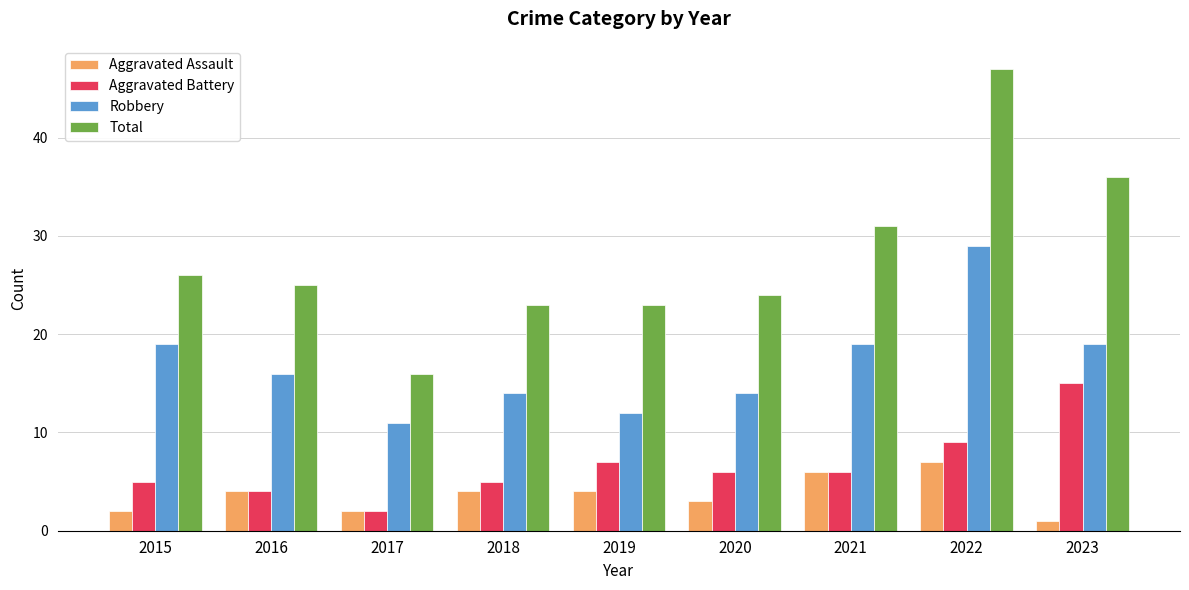

How many data points does each series have?

9